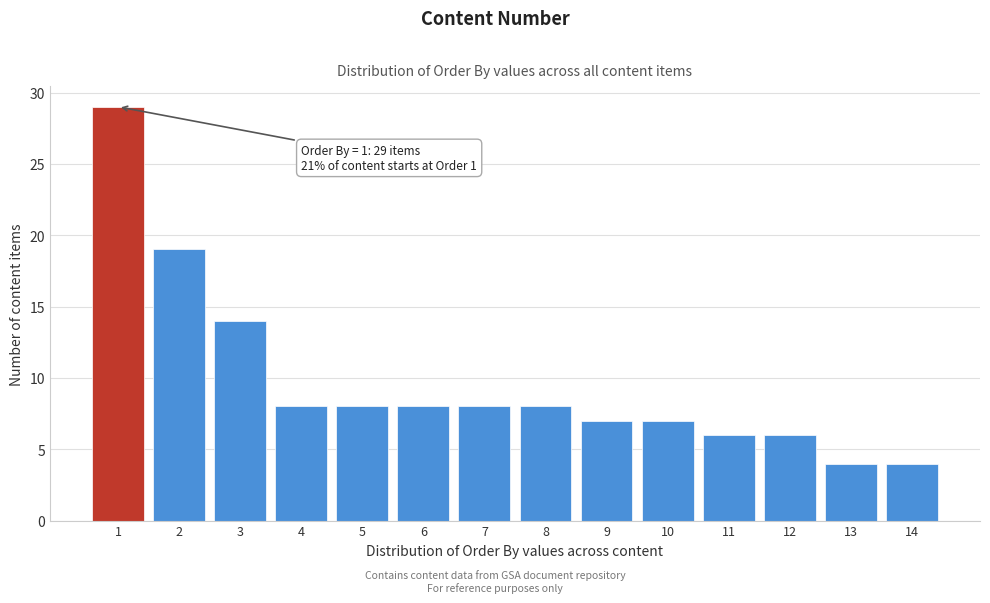

Reading right to left, transcribe all the data shown in this chart.

4	4	6	6	7	7	8	8	8	8	8	14	19	29